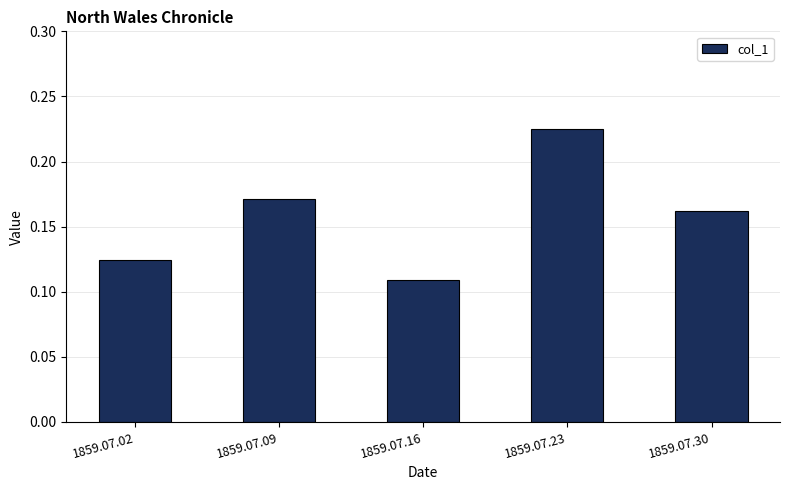

How many values are between 0 and 1?

5